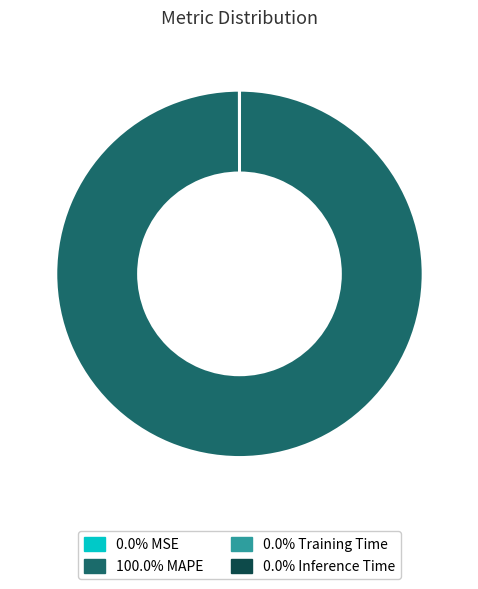

Is there a majority slice in this chart?

Yes